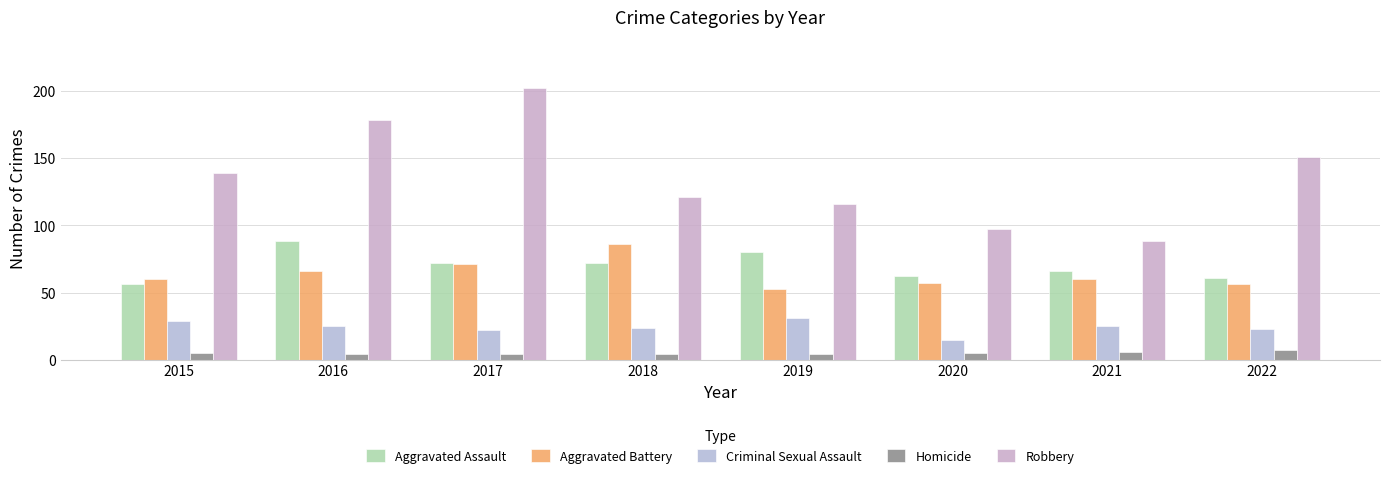

Which series has the largest total across all categories?

Robbery